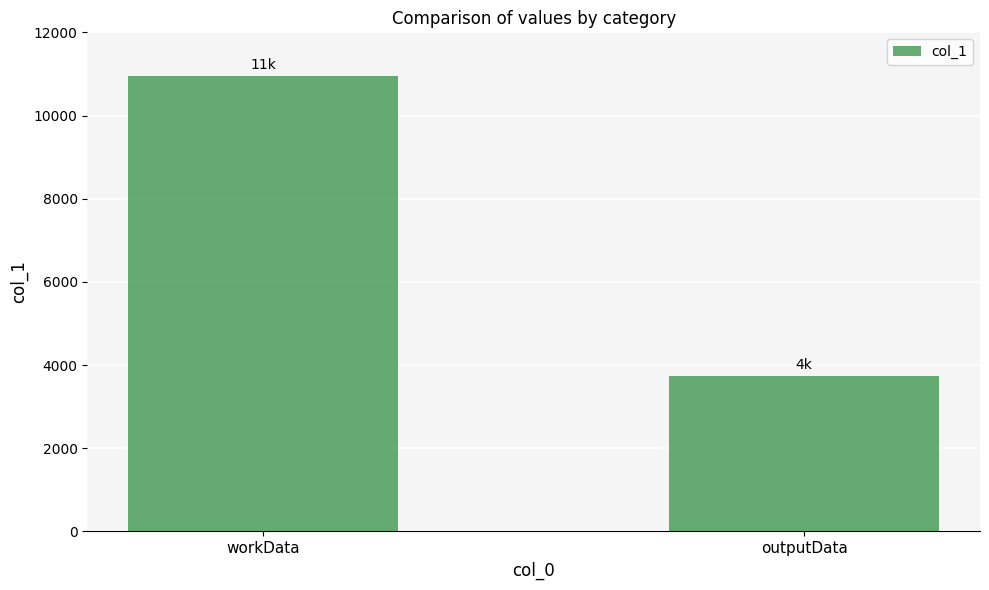

What position from the right is outputData?

1